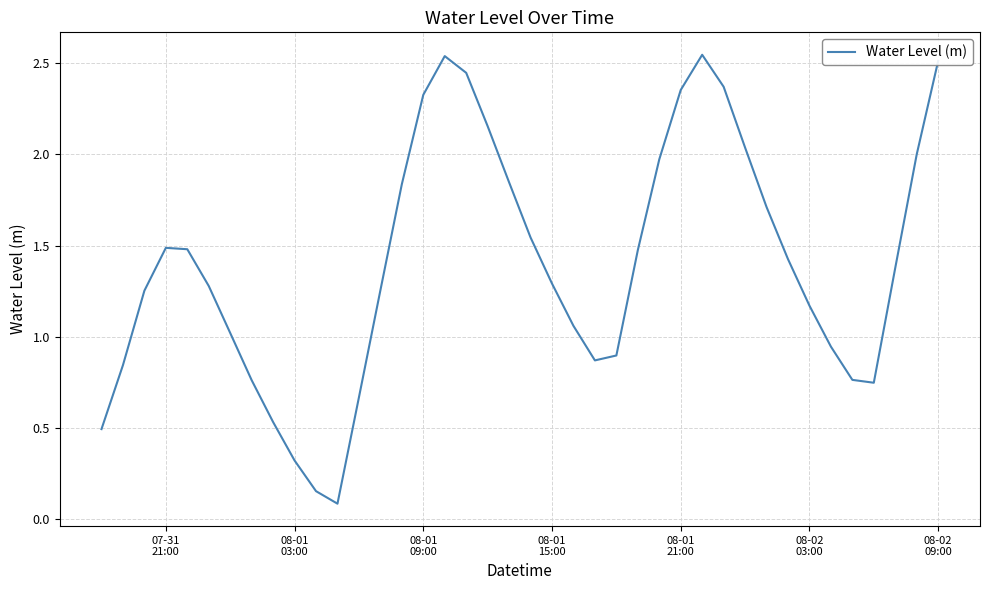

Reading left to right, what are all the values shown in this chart?

0.5	0.8	1.3	1.5	1.5	1.3	1.0	0.8	0.5	0.3	0.2	0.1	0.7	1.3	1.8	2.3	2.5	2.4	2.2	1.8	1.5	1.3	1.1	0.9	0.9	1.5	2.0	2.4	2.5	2.4	2.0	1.7	1.4	1.2	0.9	0.8	0.7	1.4	2.0	2.5